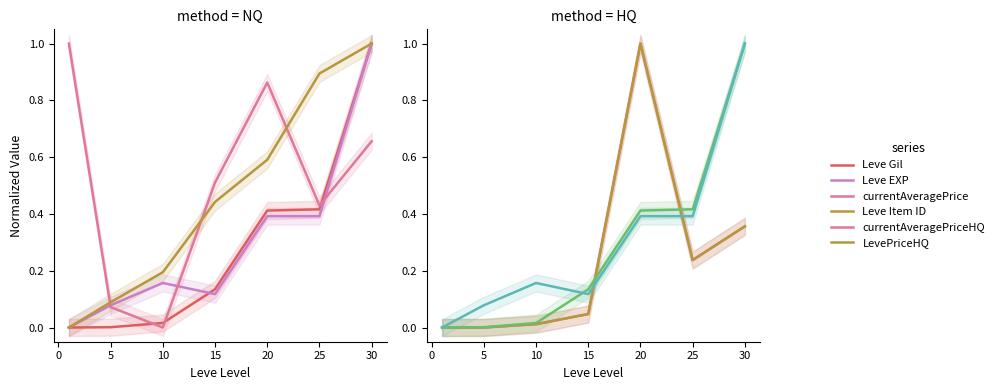

Which series ends up on top after the final intersection of currentAveragePrice and LevePriceHQ?

currentAveragePrice